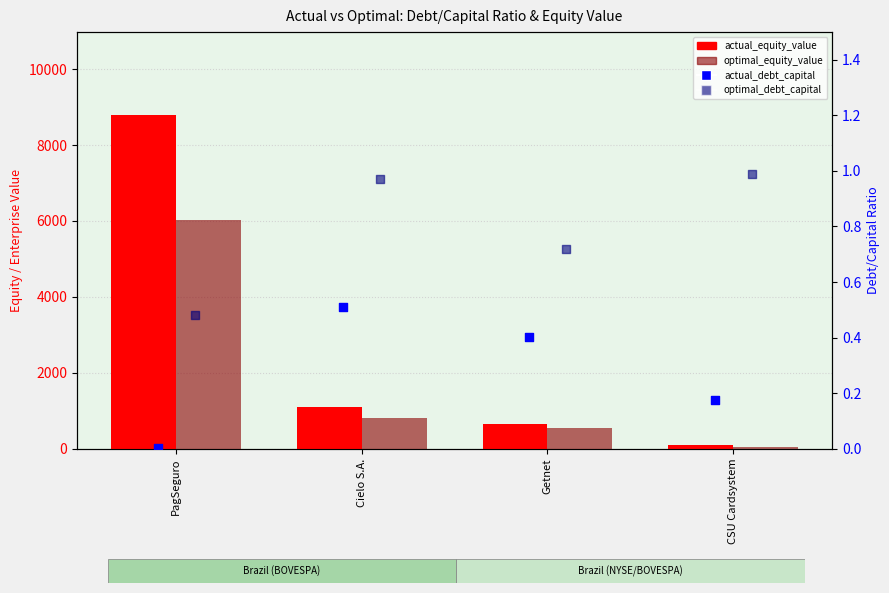

Which series contains the lowest Y value?

actual_debt_capital